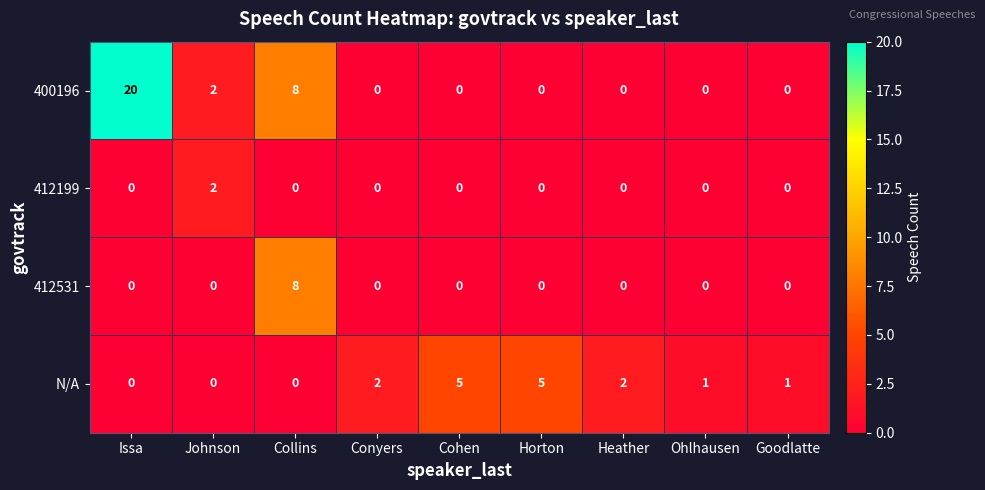

How many N/A values are between 0 and 2?

7